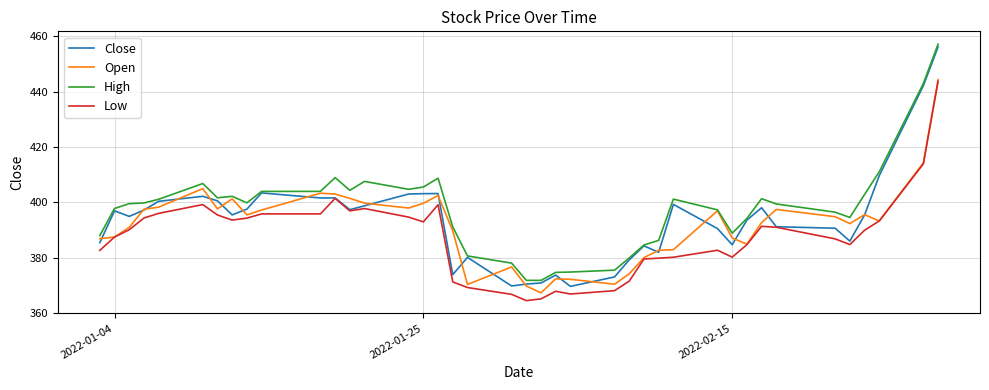

Which series has the largest range (max minus min)?

Close